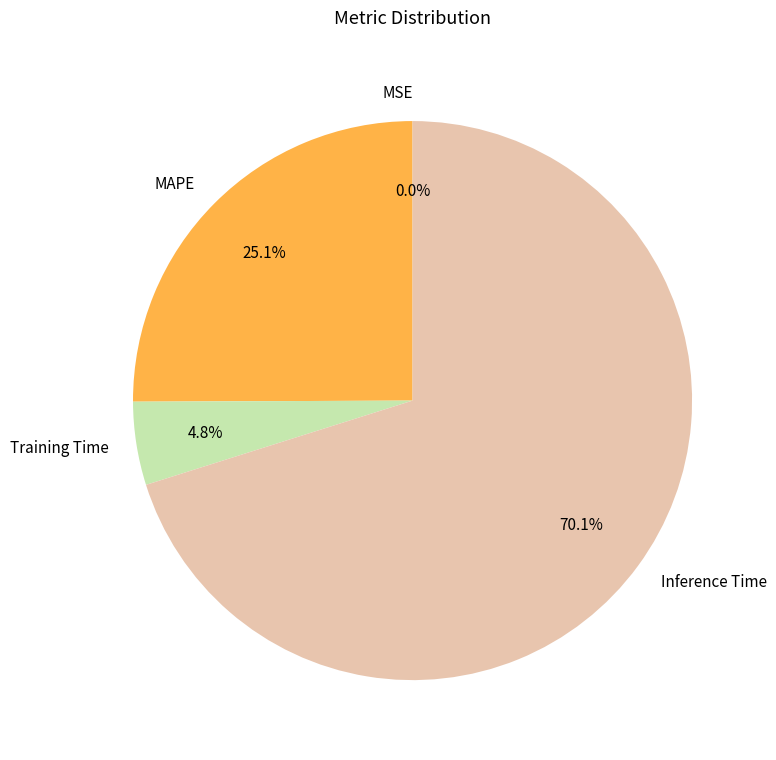

Does Inference Time represent more than half of the total?

Yes